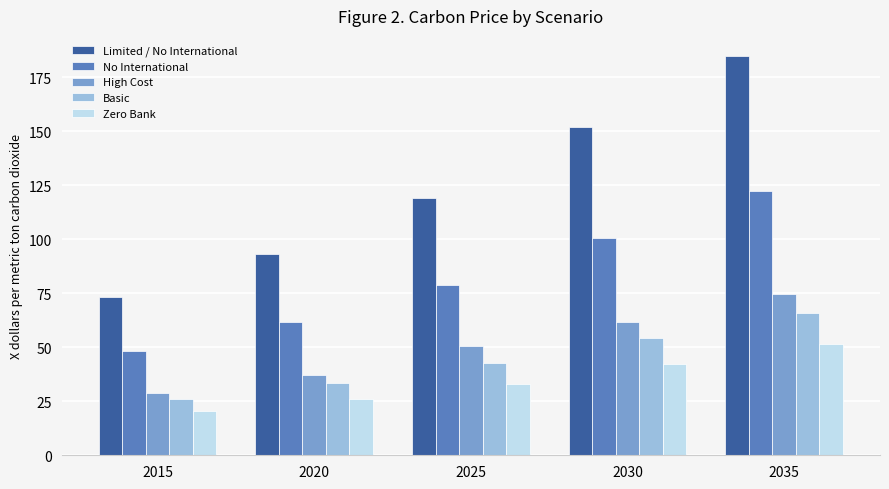

What is the difference between the highest and lowest values at 2025?

86.0